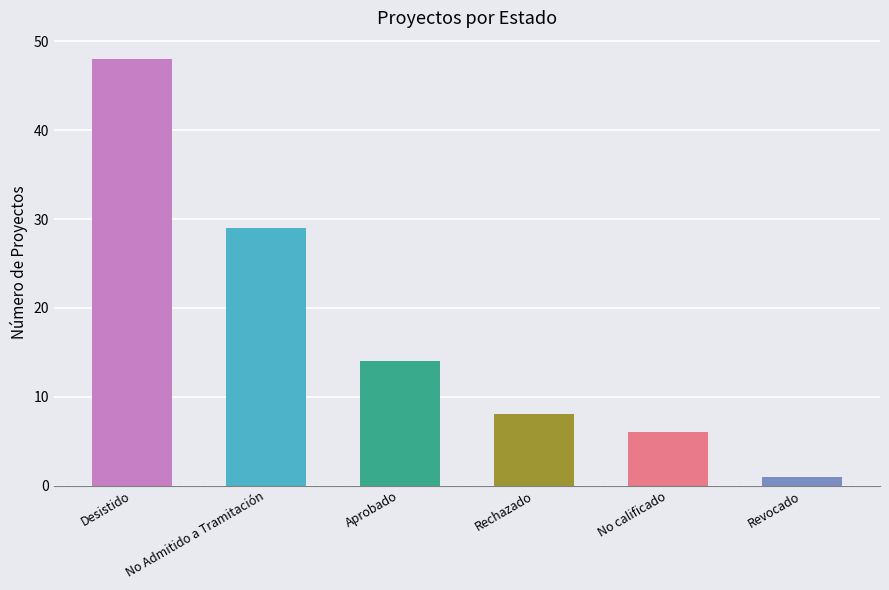

Which category has the lowest value across all series?

Revocado